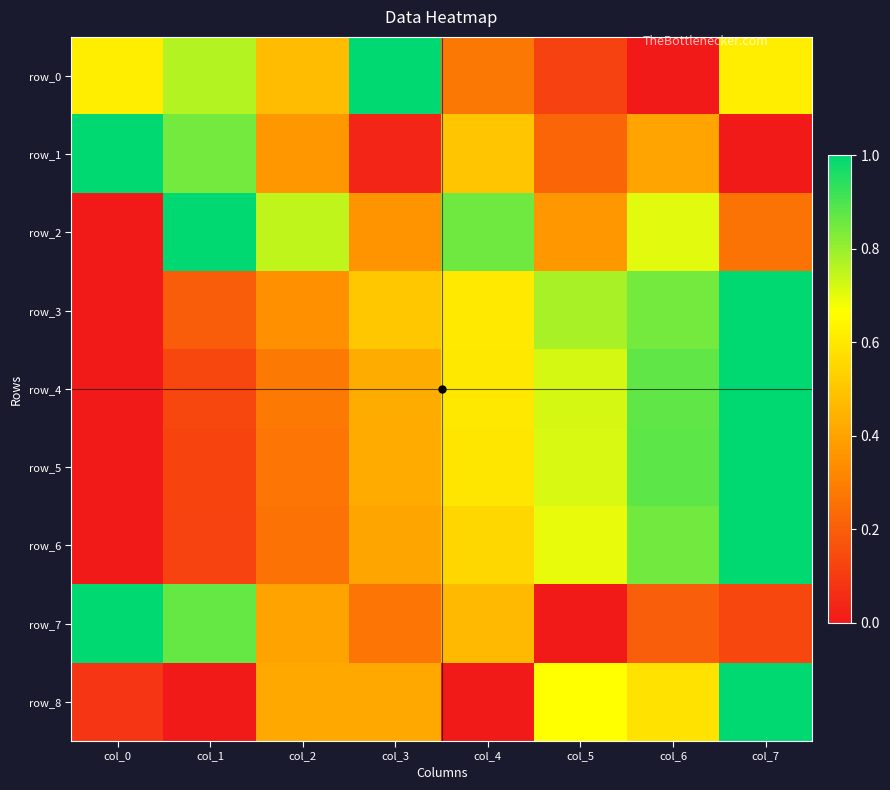

How many row_5 values are between 0 and 1?

8